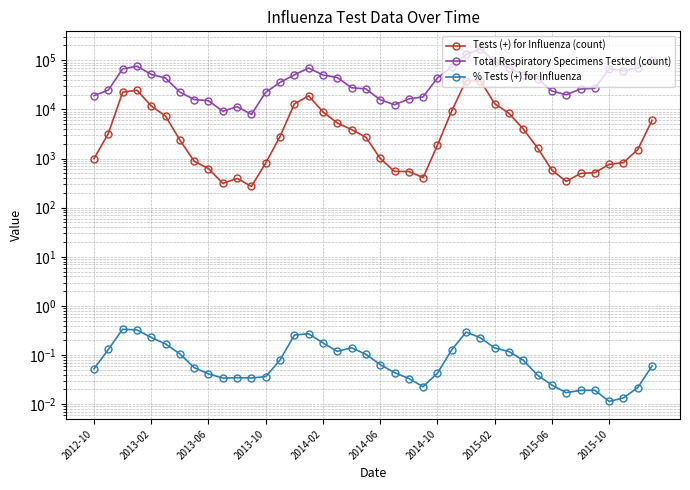

The value of Tests (+) for Influenza (count) at 39 is 9335.0. True or false?

False